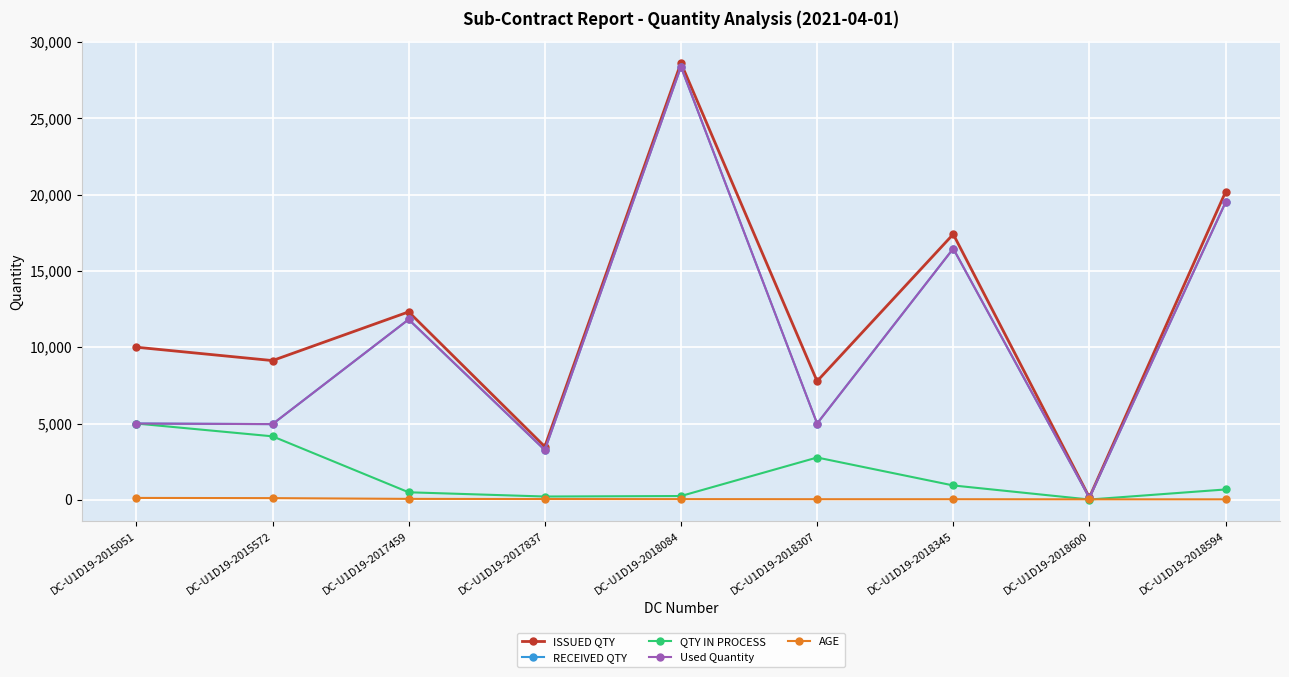

How many interior local peaks does the QTY IN PROCESS series have?

1